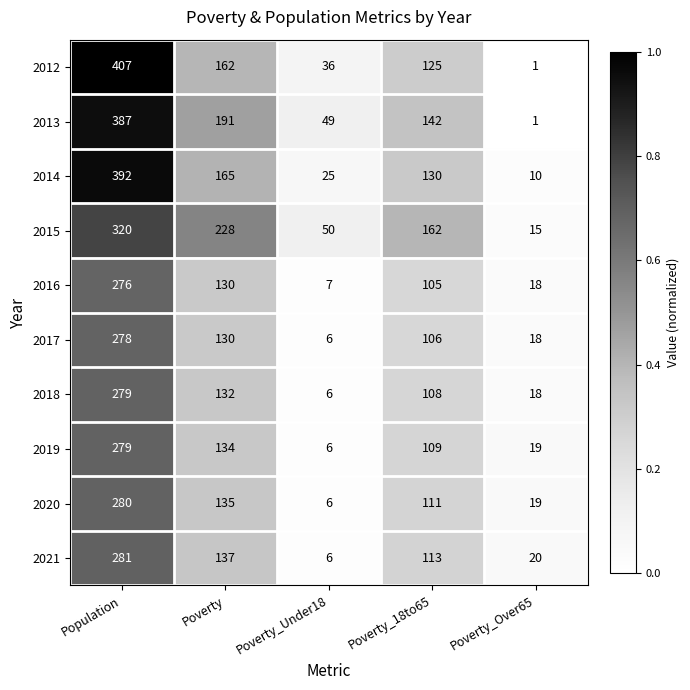

List the labels in order of 2021 value, smallest first.

Poverty_Under18, Poverty_Over65, Poverty_18to65, Poverty, Population